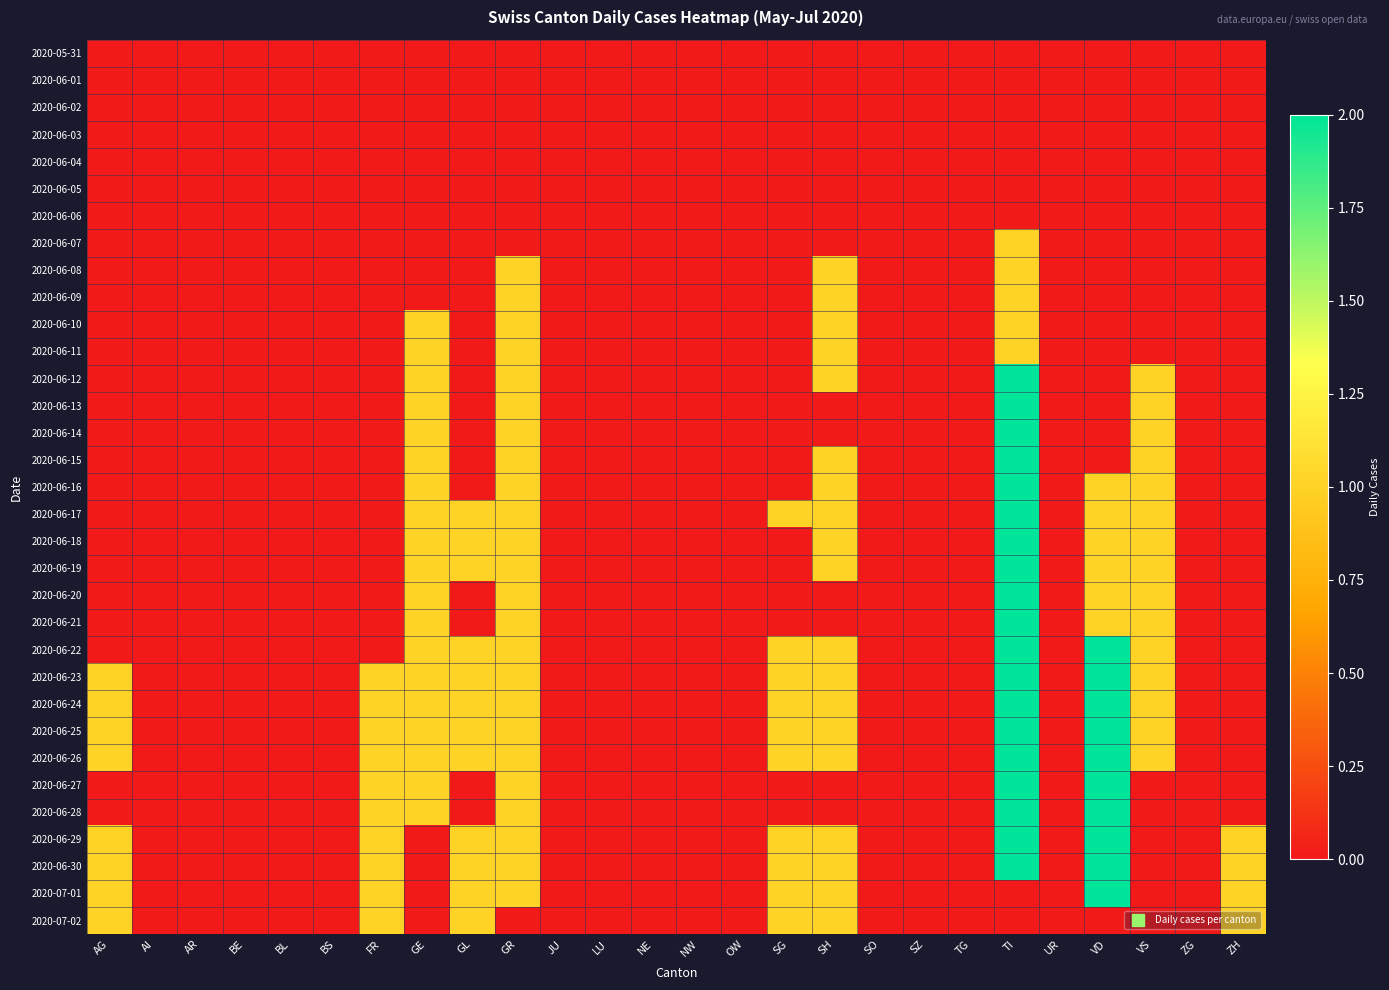

Between ZH and BS, which is larger?

ZH